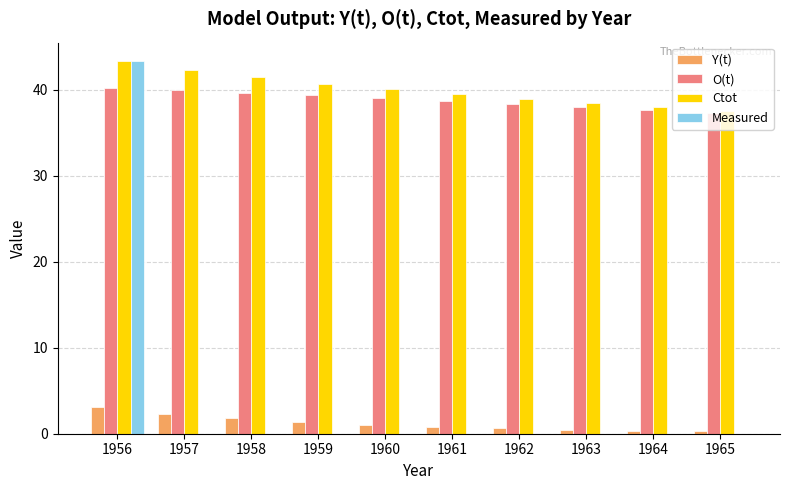

What are all the series names shown in the legend?

Y(t), O(t), Ctot, Measured